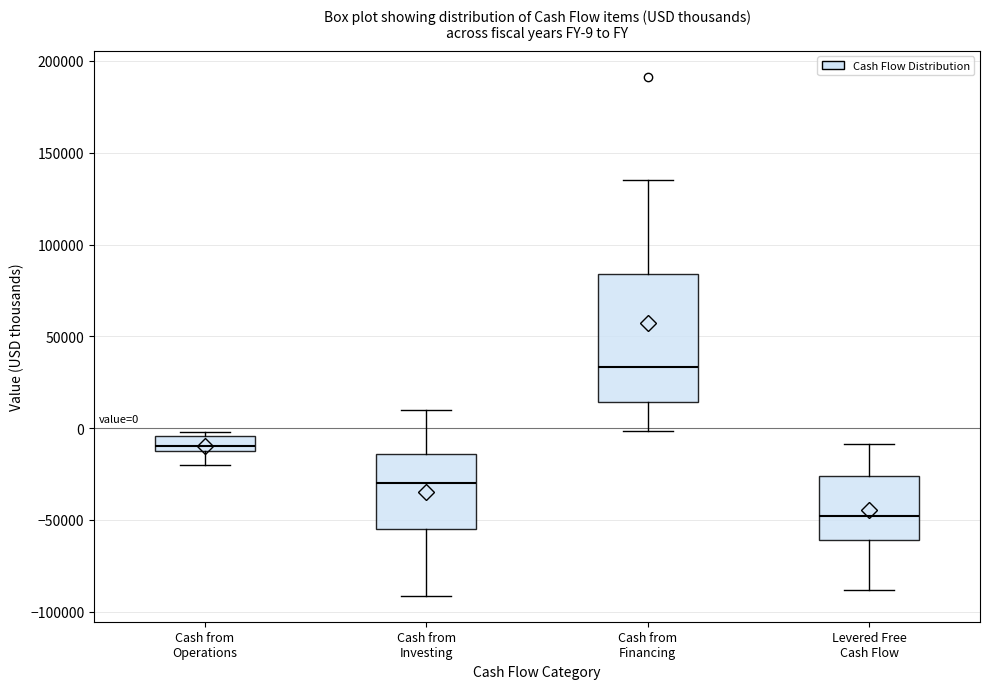

Which box is the tallest, from its lower edge to its upper edge?

Cash from Financing